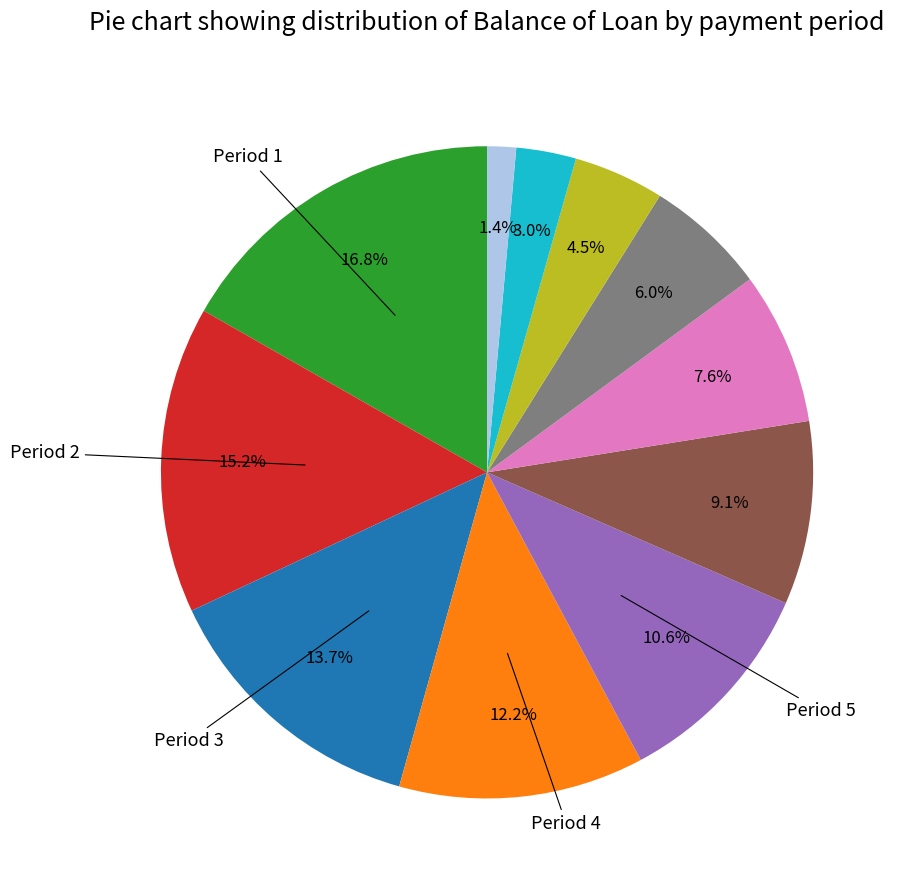

Is there any slice that represents more than half of the pie?

No